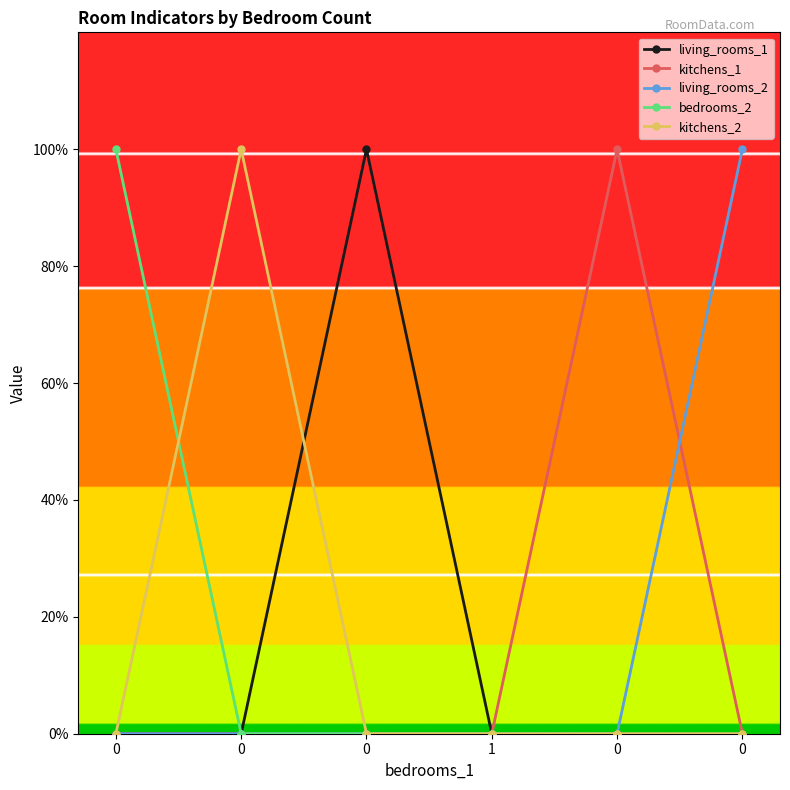

Rank the categories by kitchens_1 value from highest to lowest.

0, 0, 0, 0, 1, 0